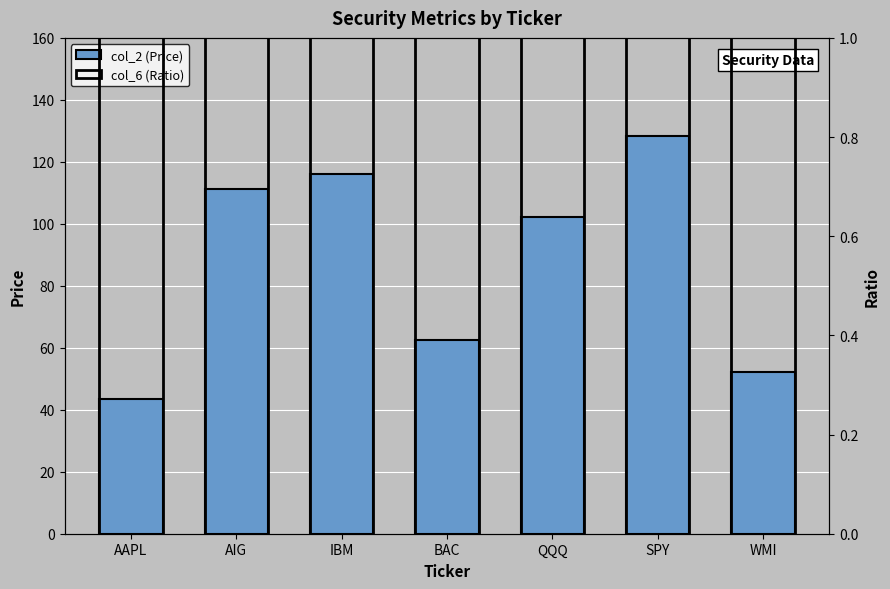

What is the lowest value of the col_6 (Ratio) series?

90.0